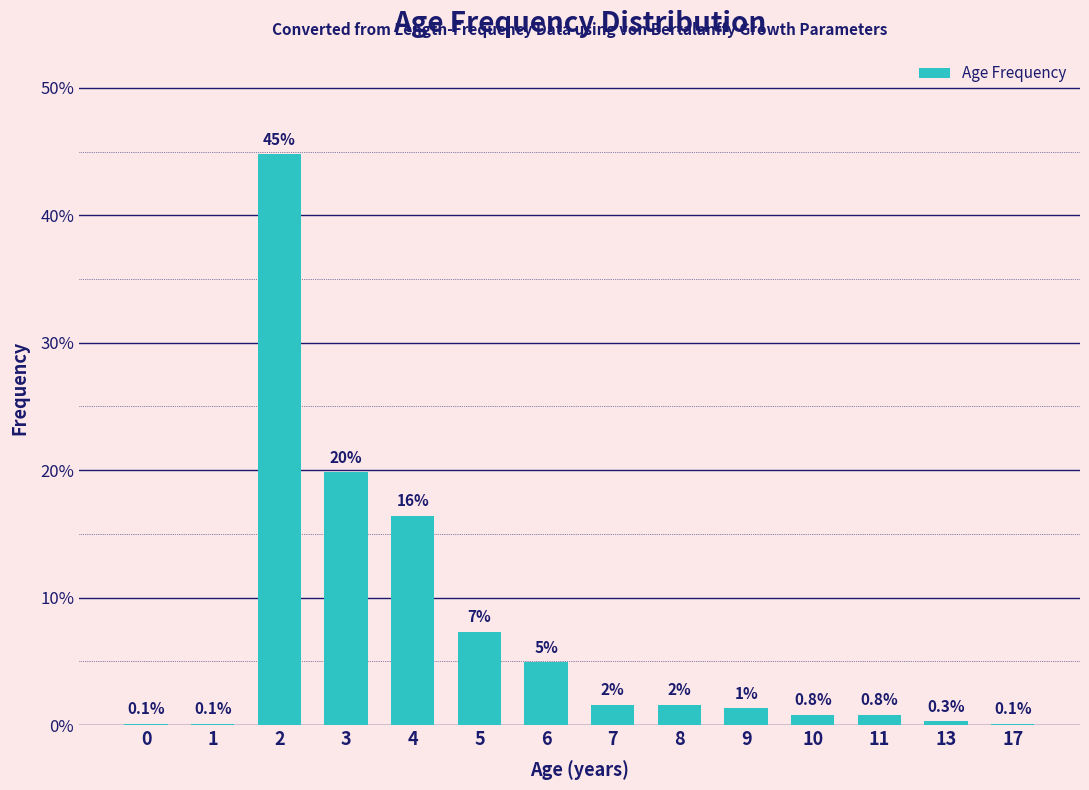

Which category has the highest value across all series?

2